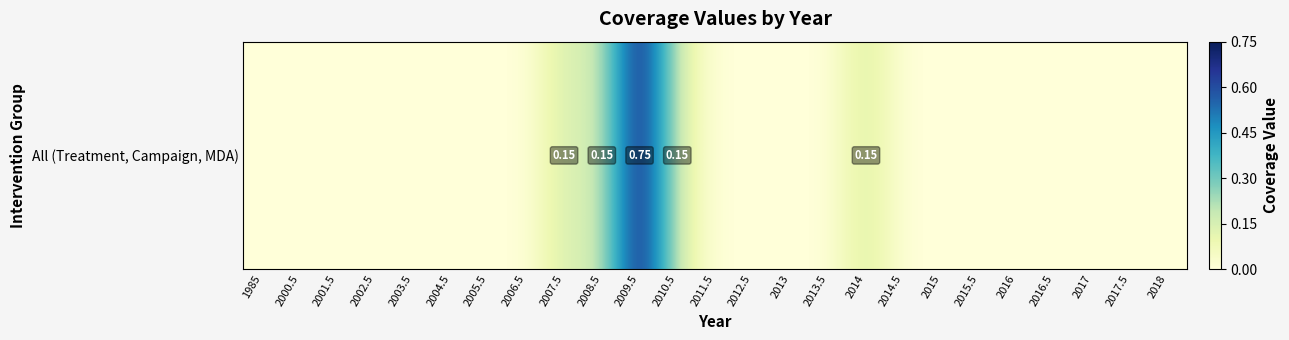

At which category does the chart reach its peak across all series?

2009.5